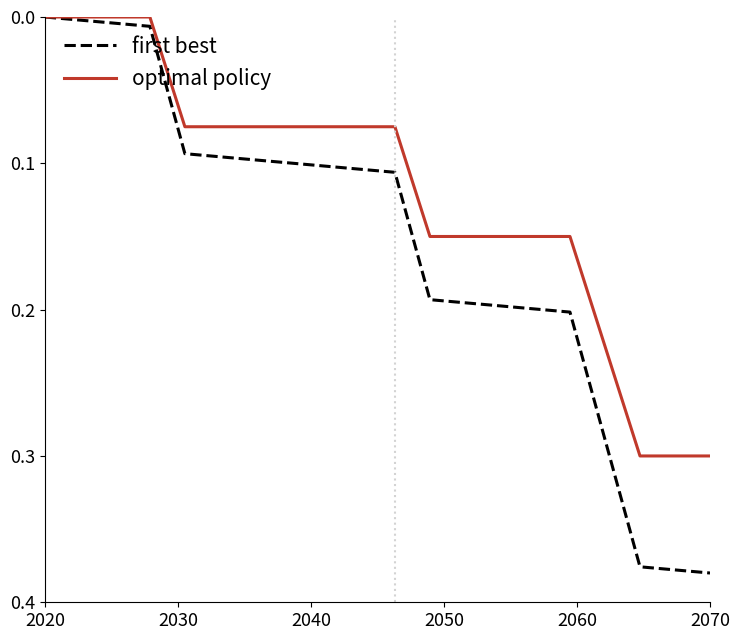

Which series has the largest range (max minus min)?

first best